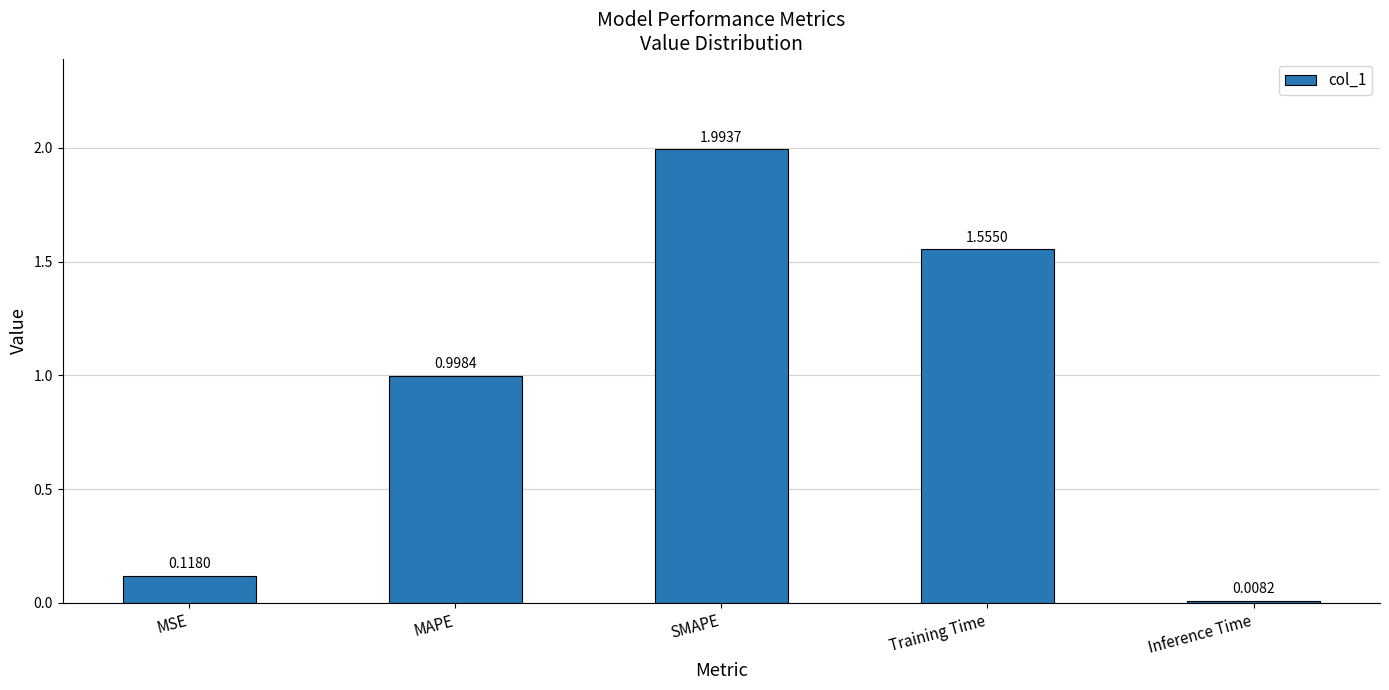

Read the value at MAPE.

1.0